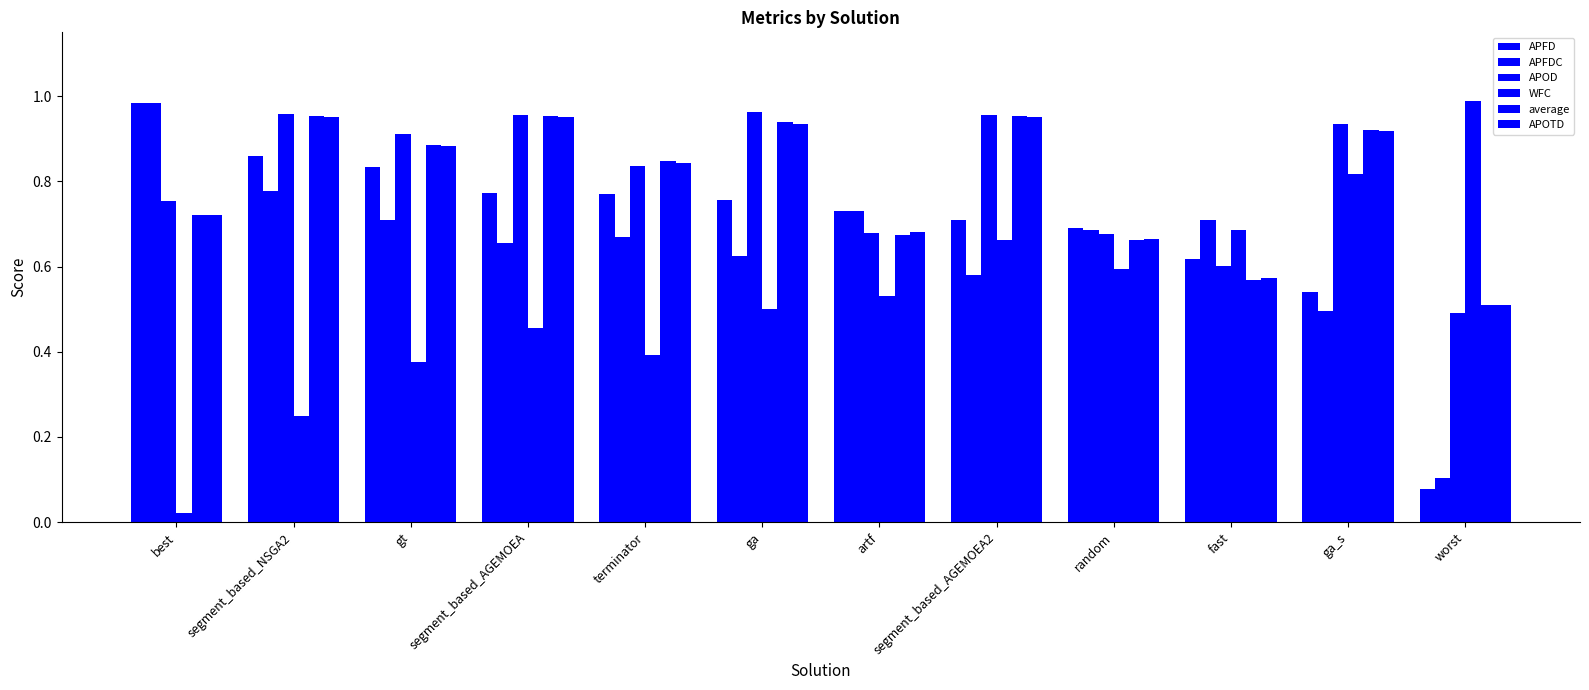

What value does the APOTD series have at segment_based_AGEMOEA2?

1.0